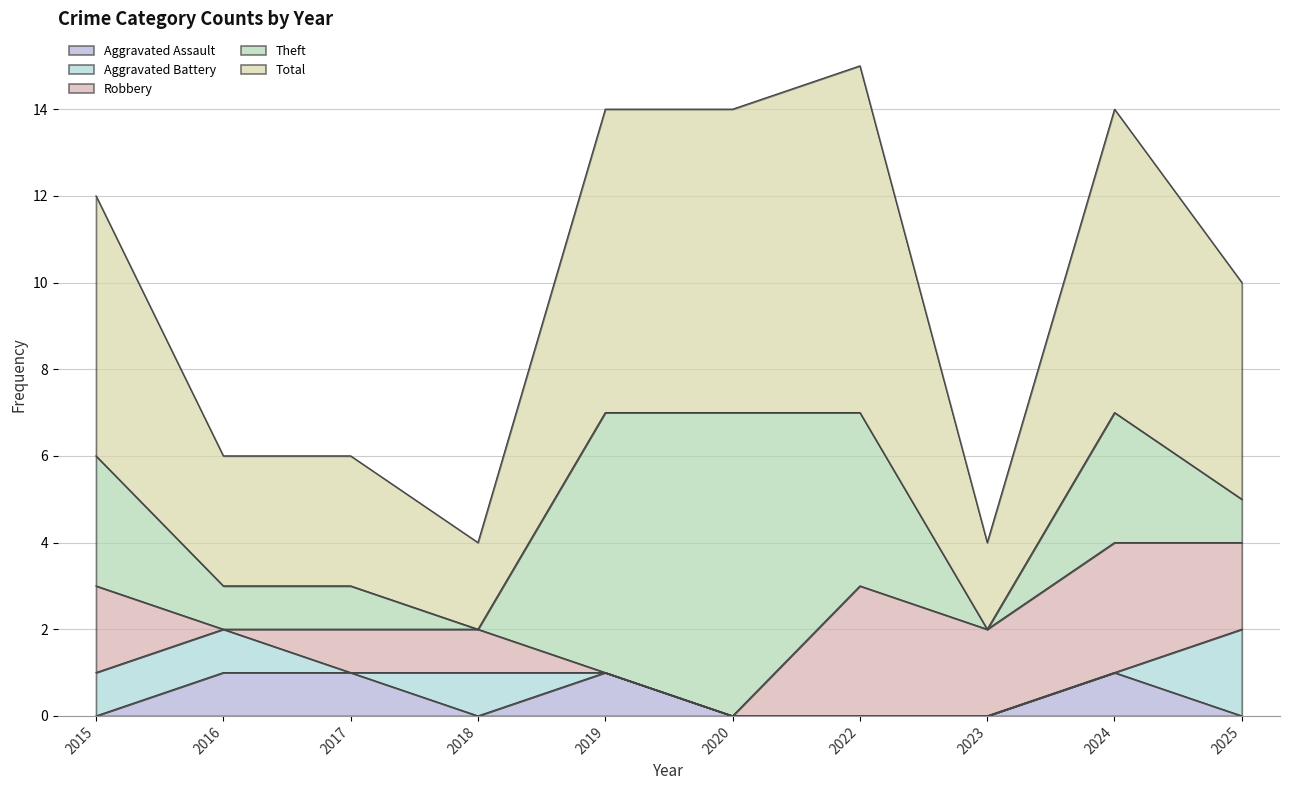

Count the Aggravated Assault values in the range 0 to 1.

10